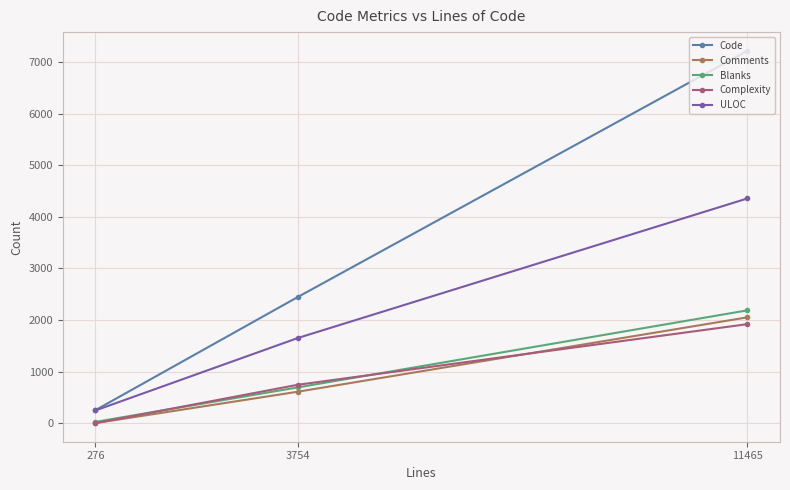

What are all the series names shown in the legend?

Code, Comments, Blanks, Complexity, ULOC